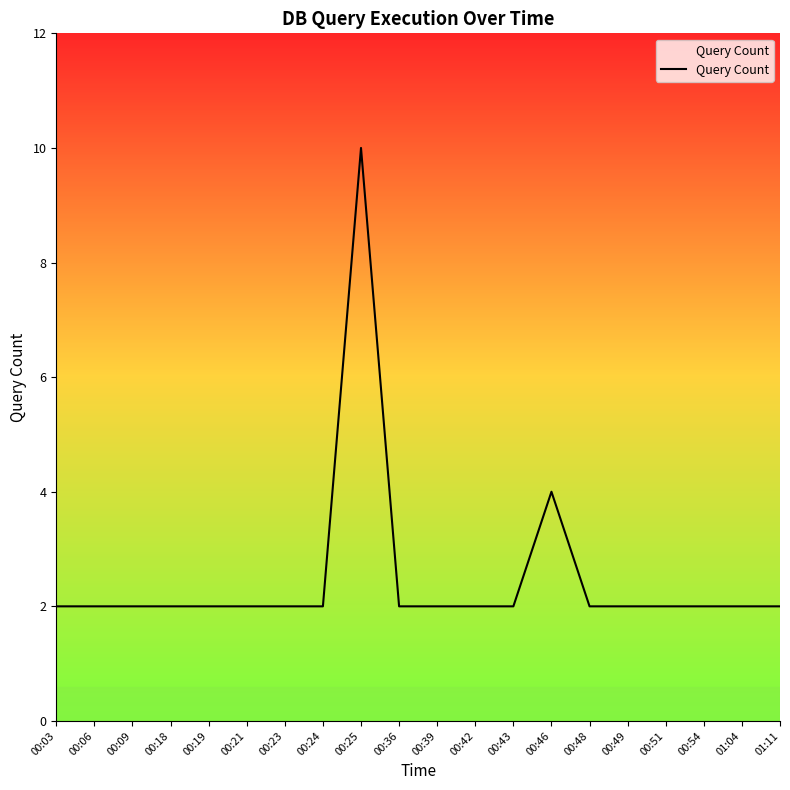

What is the ratio of the value at 00:06 to the value at 00:49?

1.0